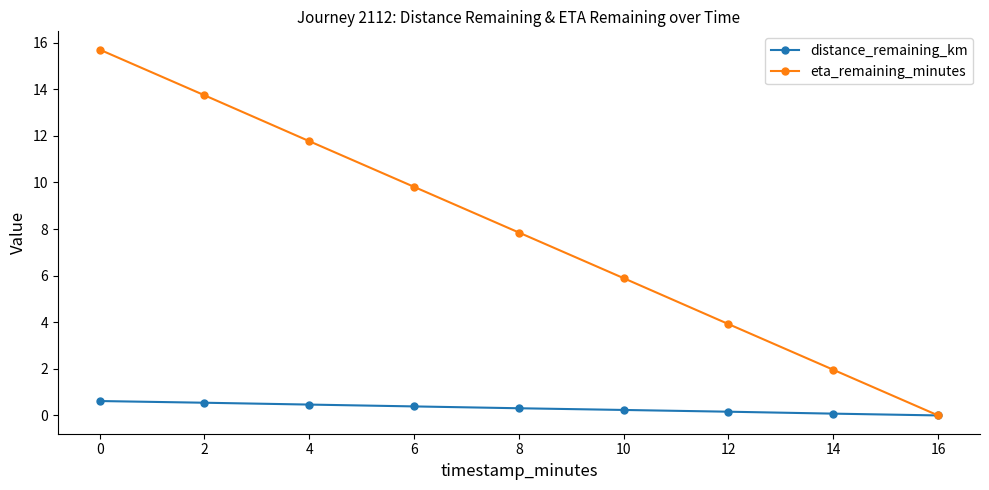

At how many categories does at least one series exceed 4?

6